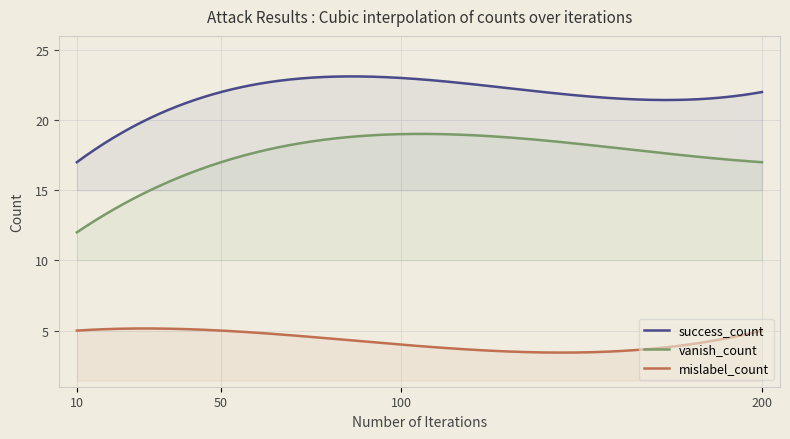

How many lines are shown in the chart?

3